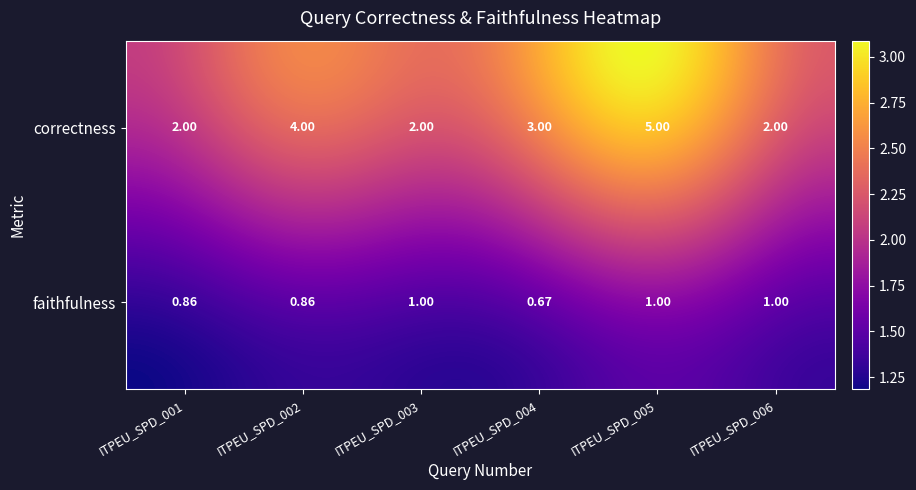

What is the sum of the ITPEU_SPD_006 values at correctness and faithfulness?

3.0